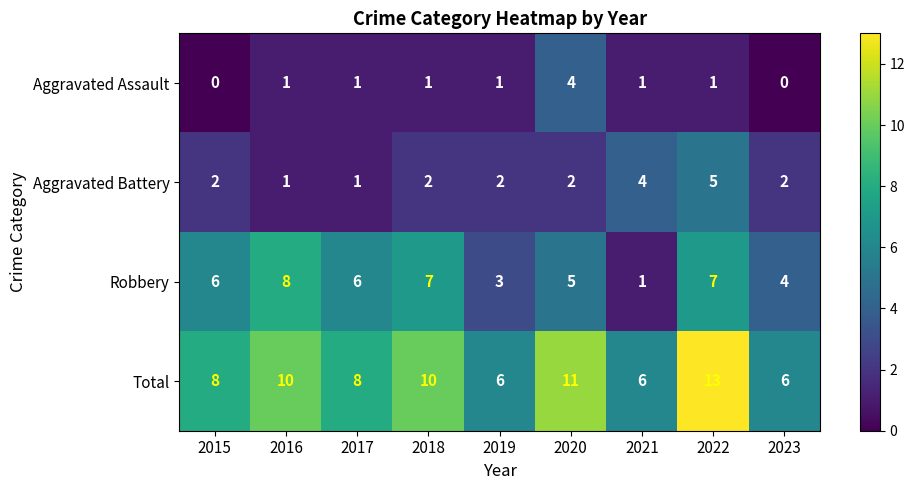

How many Aggravated Battery values are between 2 and 3?

5